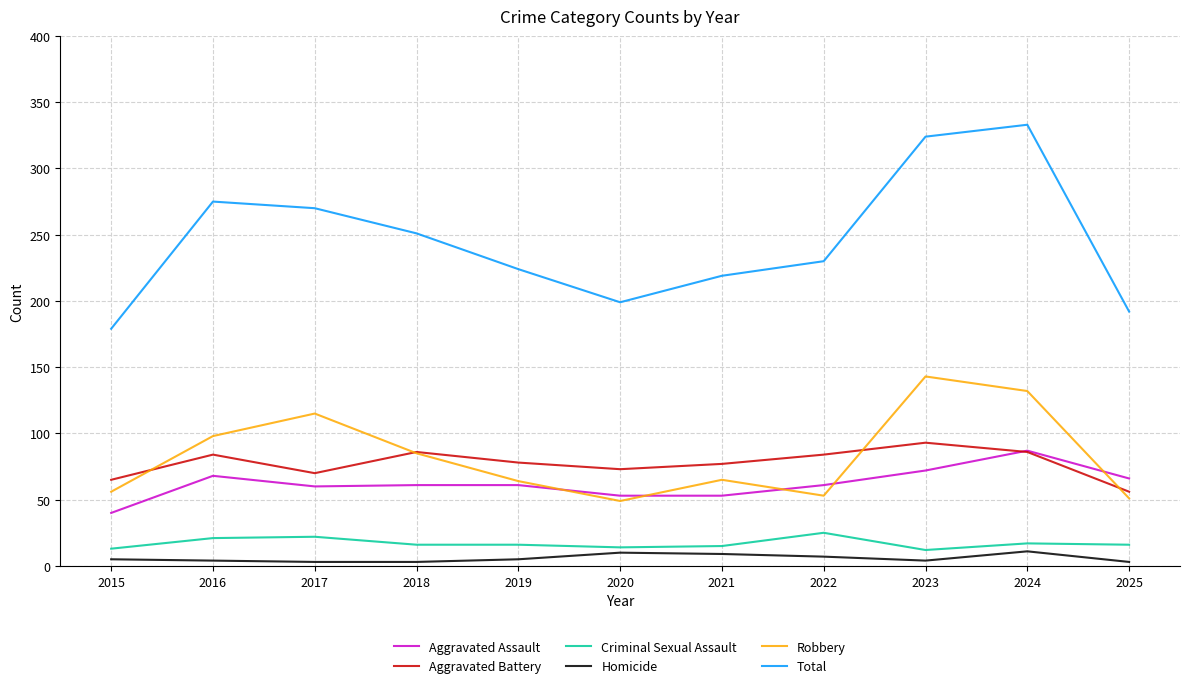

How many interior local peaks does the Robbery series have?

3